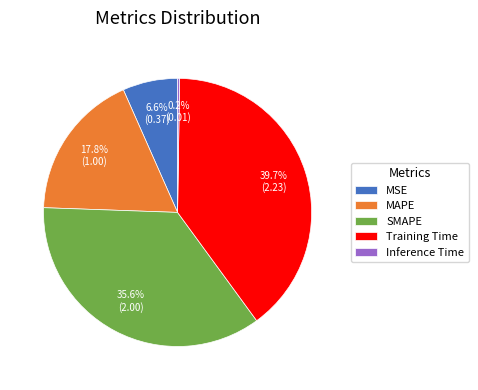

Is there any slice that represents more than half of the pie?

No